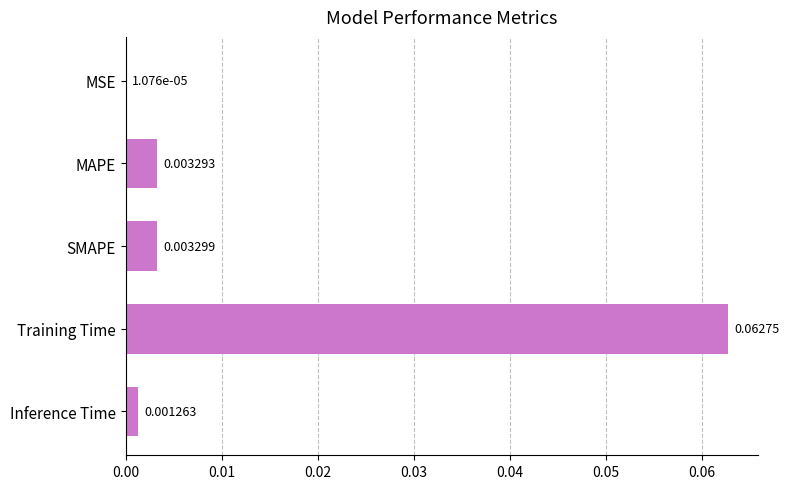

At which category does the chart reach its peak across all series?

Training Time